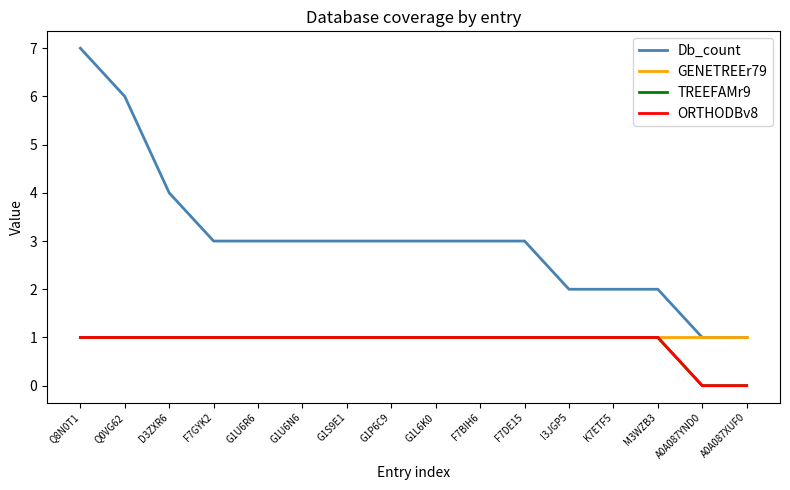

Which series has the widest spread of values?

Db_count